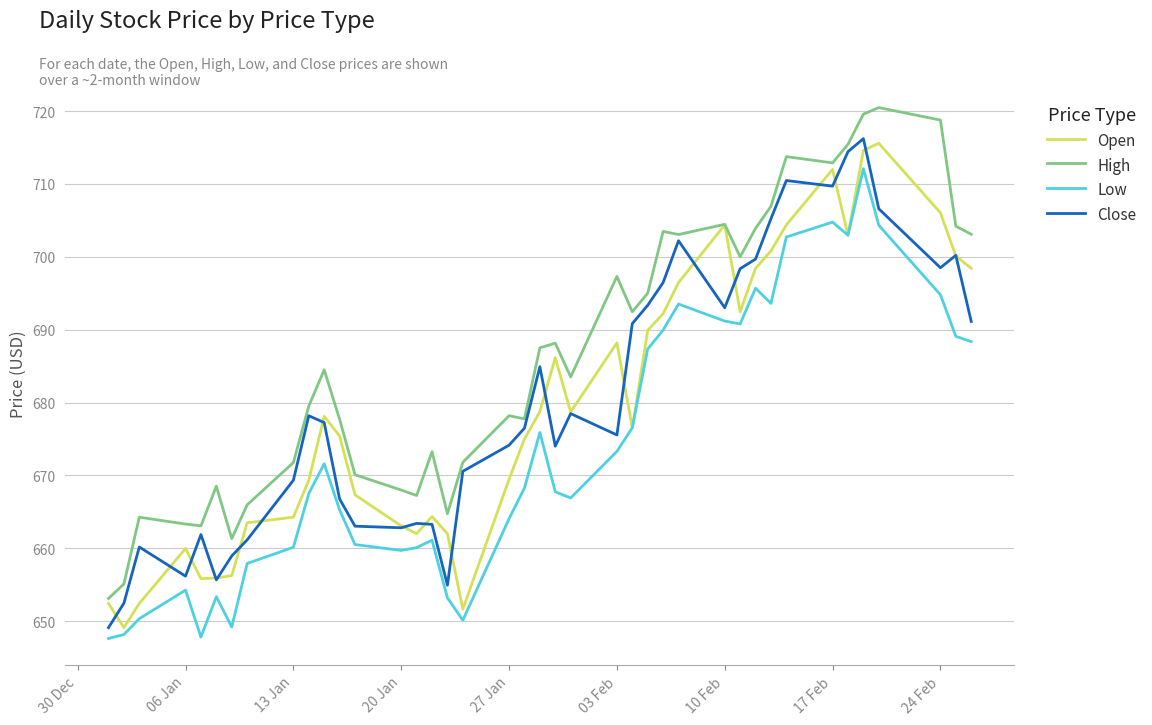

What is the greatest value displayed?

720.5